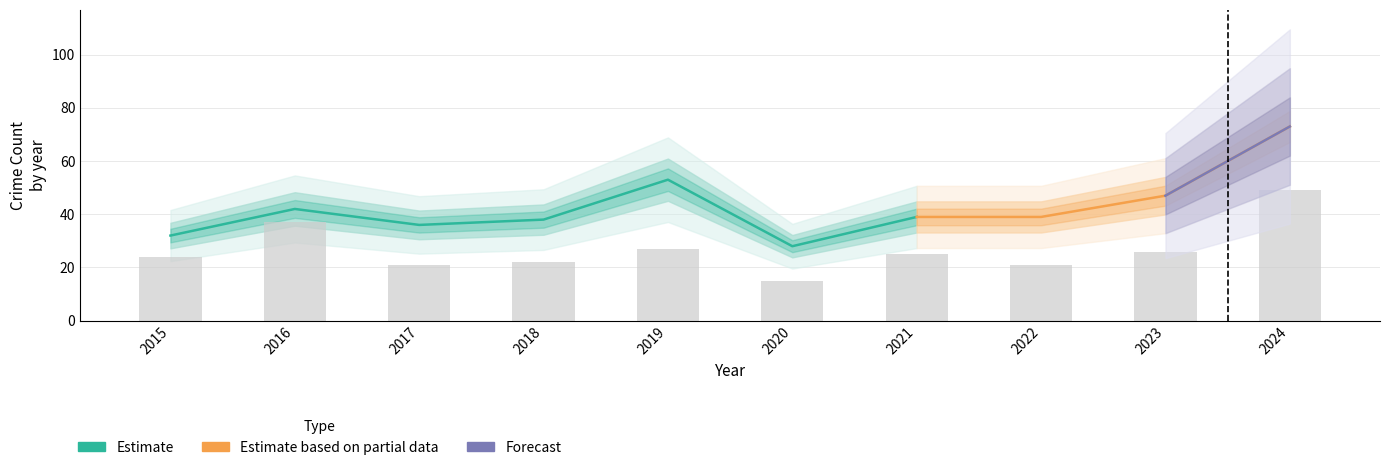

What is the difference between the maximum and second lowest values in the Total series?

41